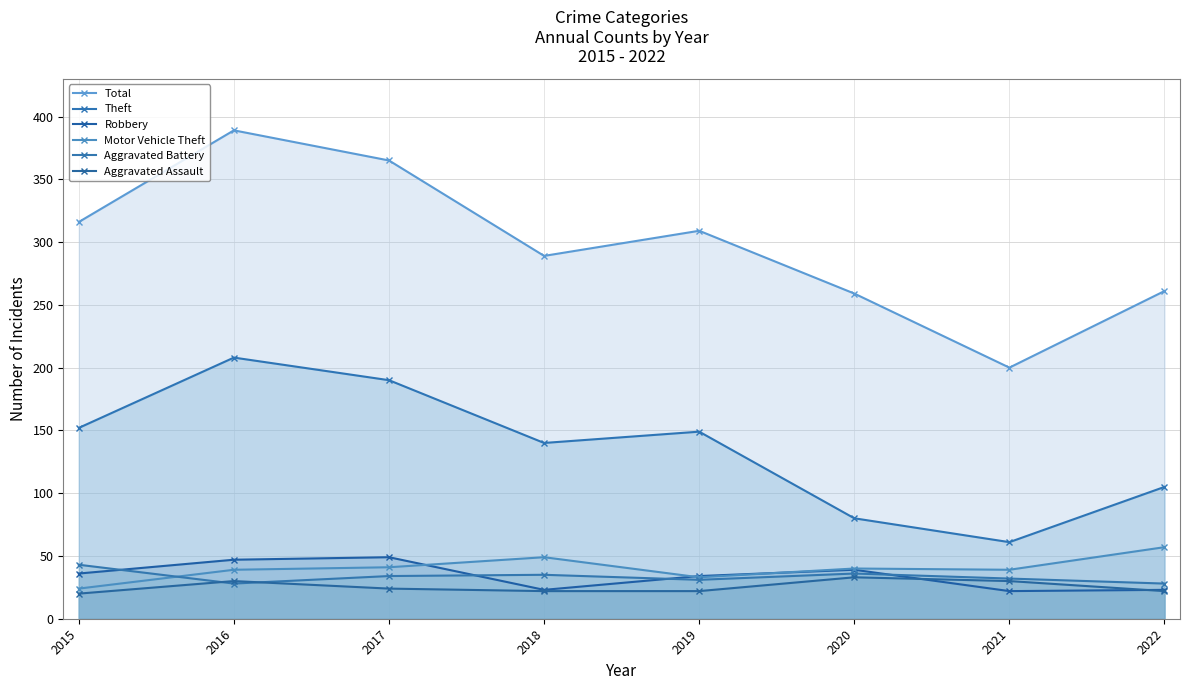

Is the value of Aggravated Assault (line) at 2015 greater than the value of Robbery (line) at 2022?

No